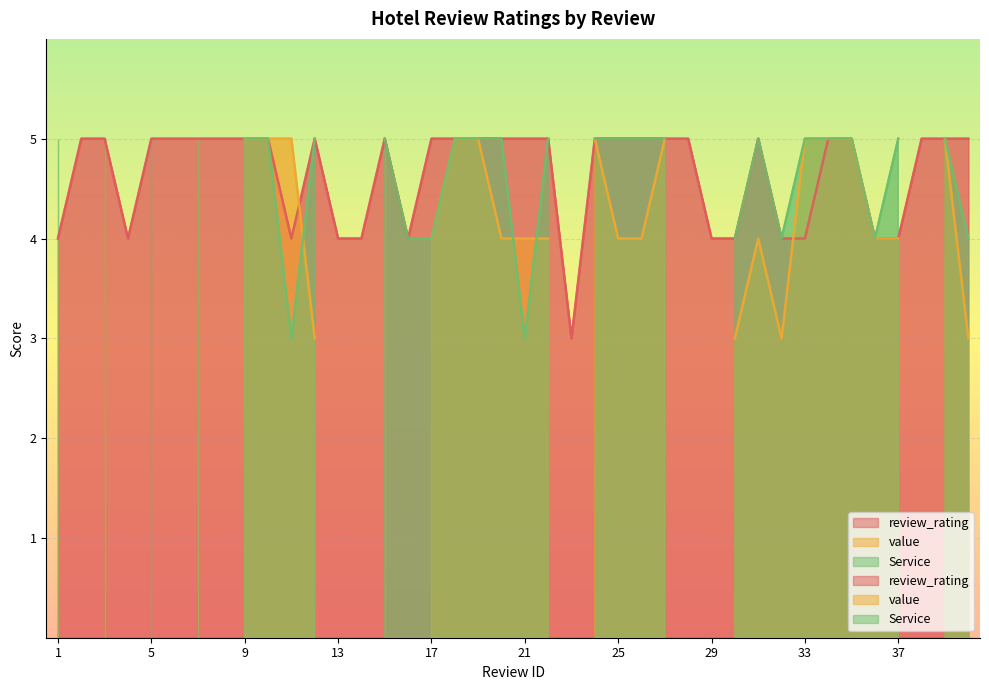

Is the value of review_rating at 18 greater than the value of value at 36?

Yes